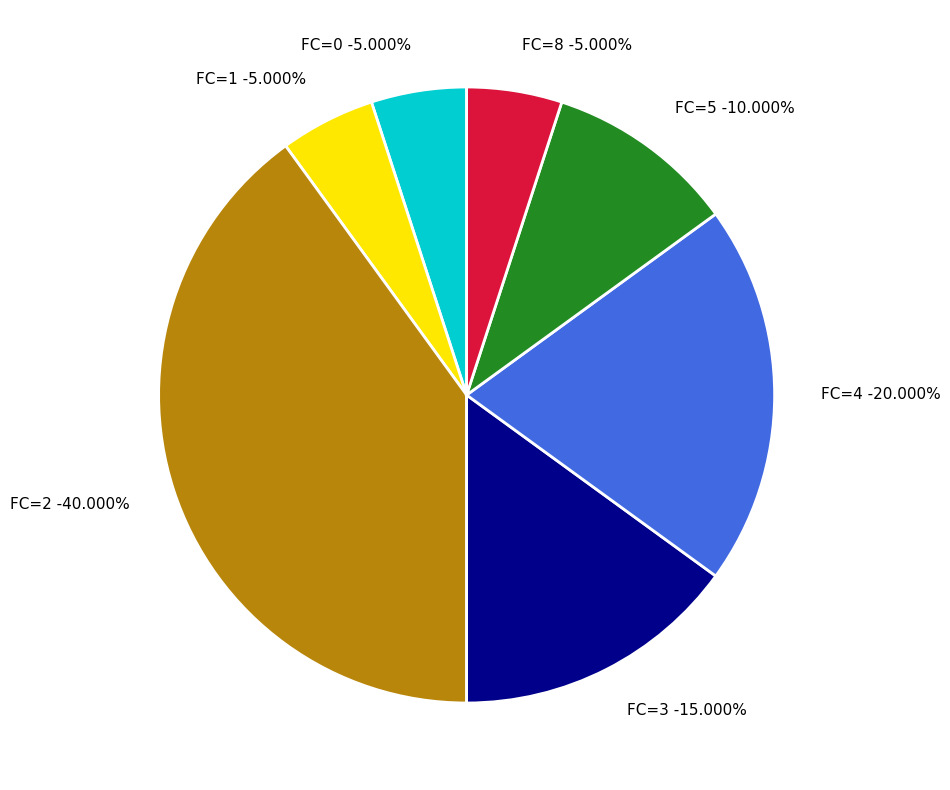

Do 1 and 3 together represent more than half of the pie?

No